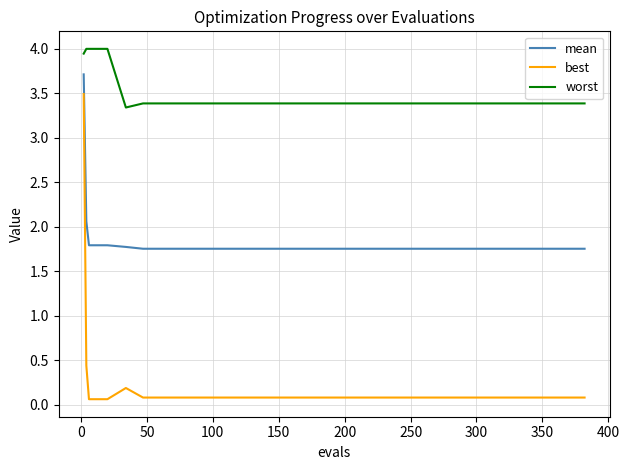

True or false: best and worst intersect in this chart.

False